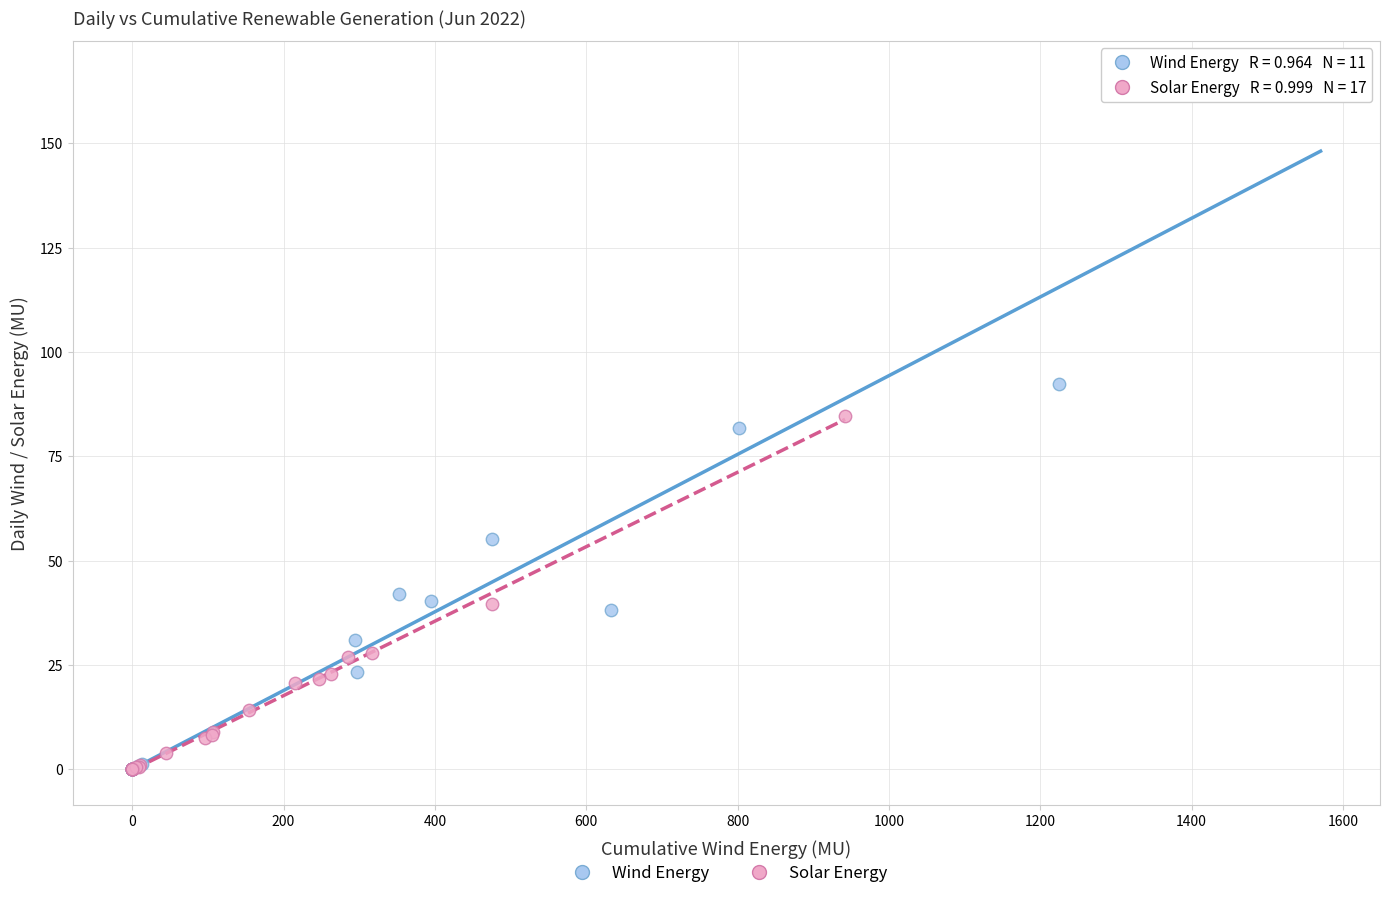

Which series reaches the maximum Y coordinate?

Wind Energy